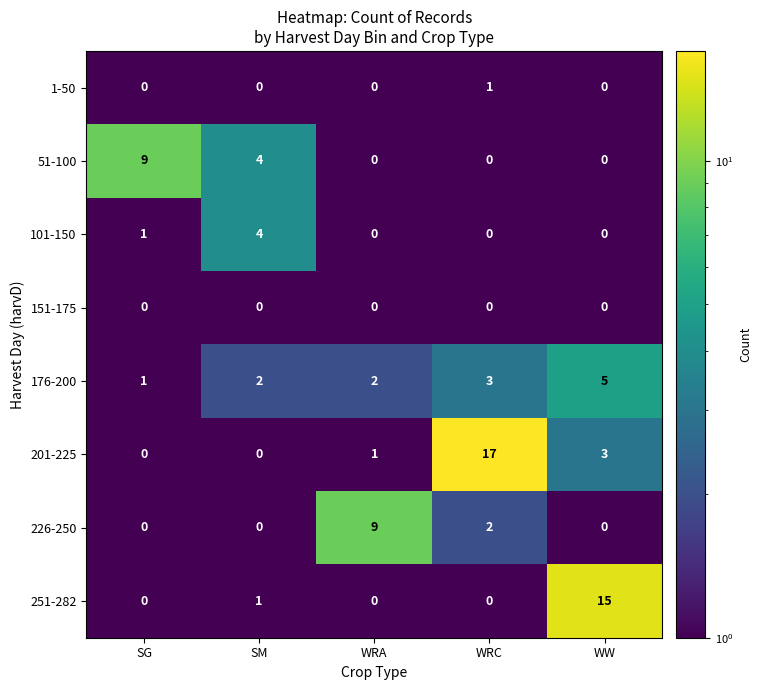

True or false: 1-50 has a value of 0 at SM.

True